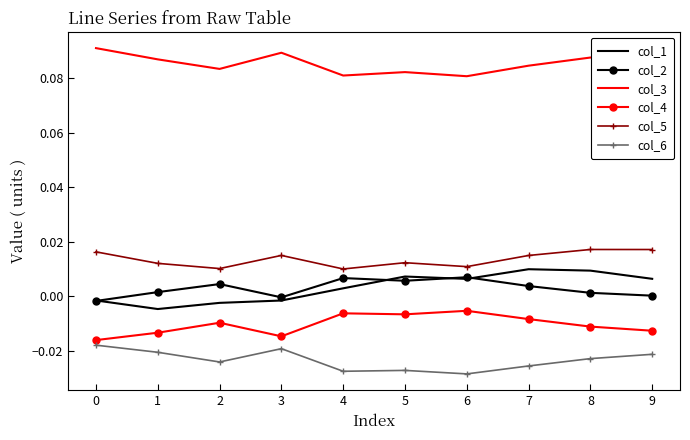

True or false: col_6 and col_3 intersect in this chart.

False